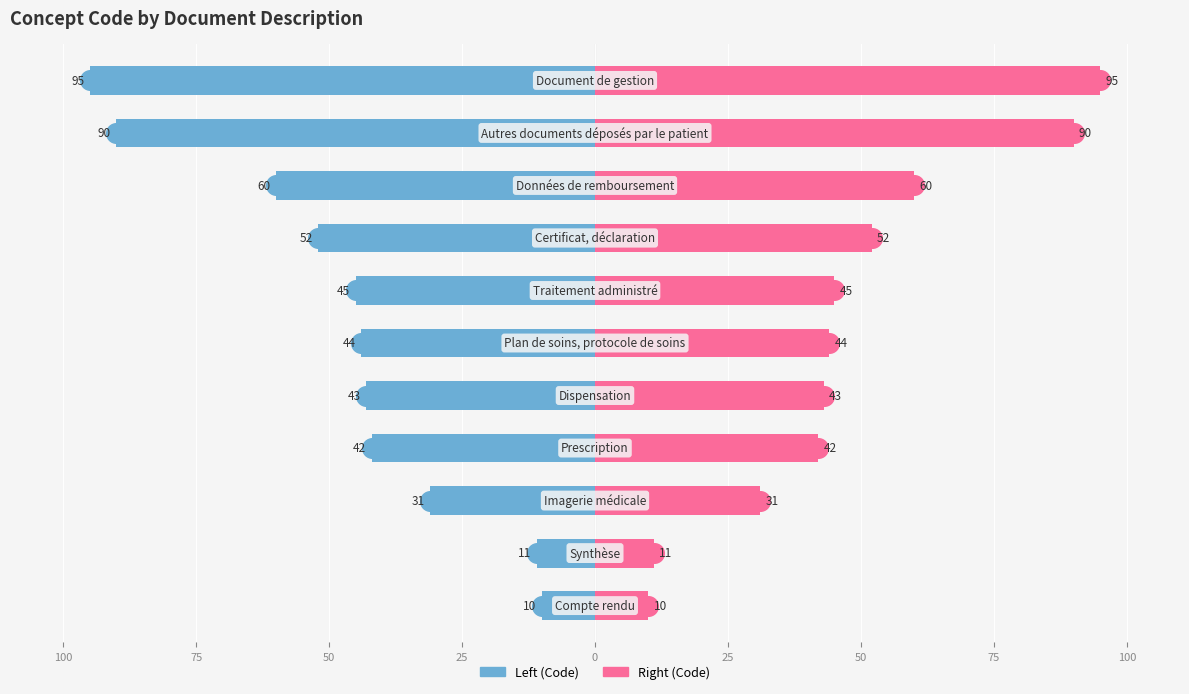

Which series has the largest total across all categories?

Code (right)